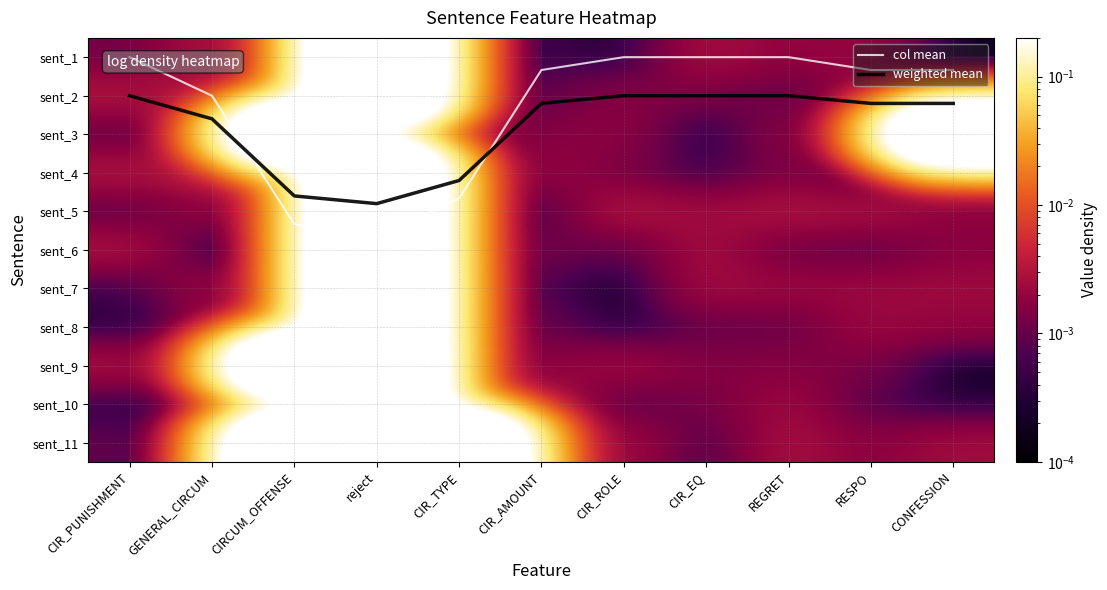

What is the greatest value displayed?

4.7